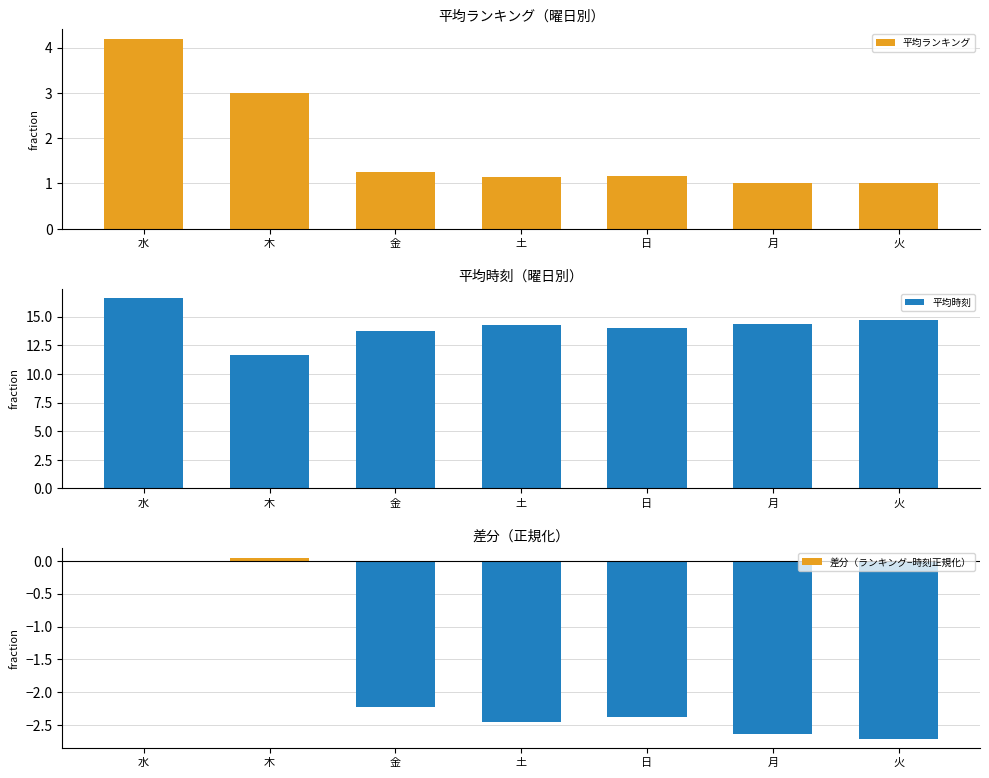

List the series in order of their peak value, highest first.

平均時刻, 平均ランキング, 差分（ランキング−時刻正規化）